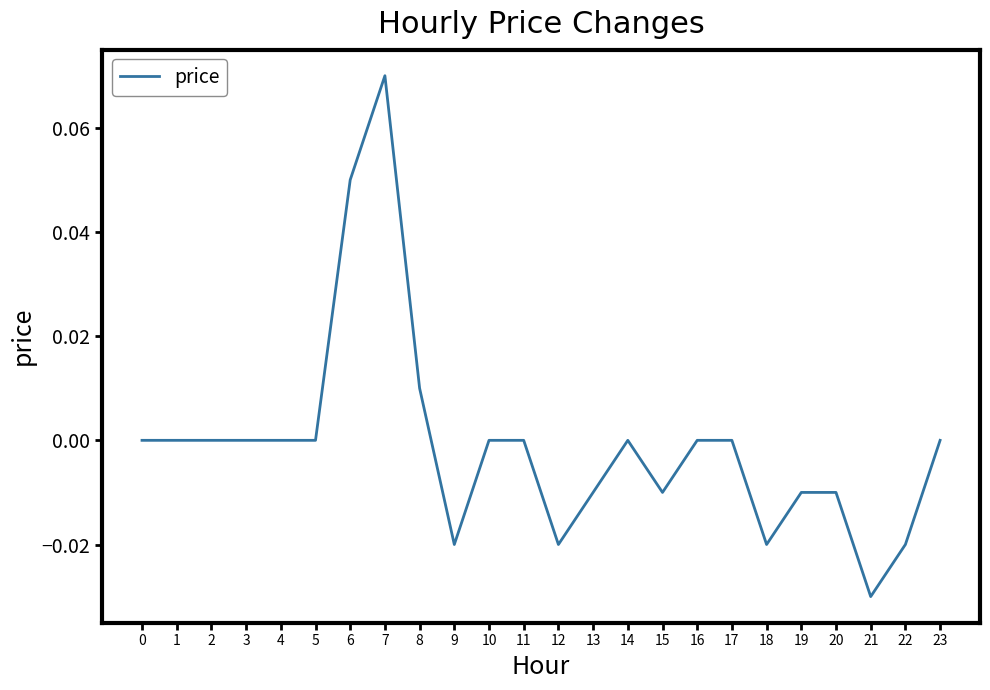

Which category has the lowest value across all series?

21